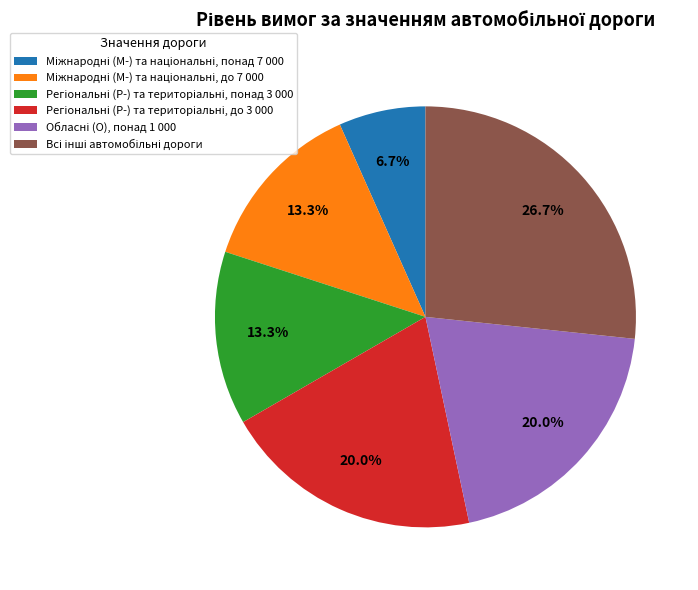

How many segments does this pie chart have?

6